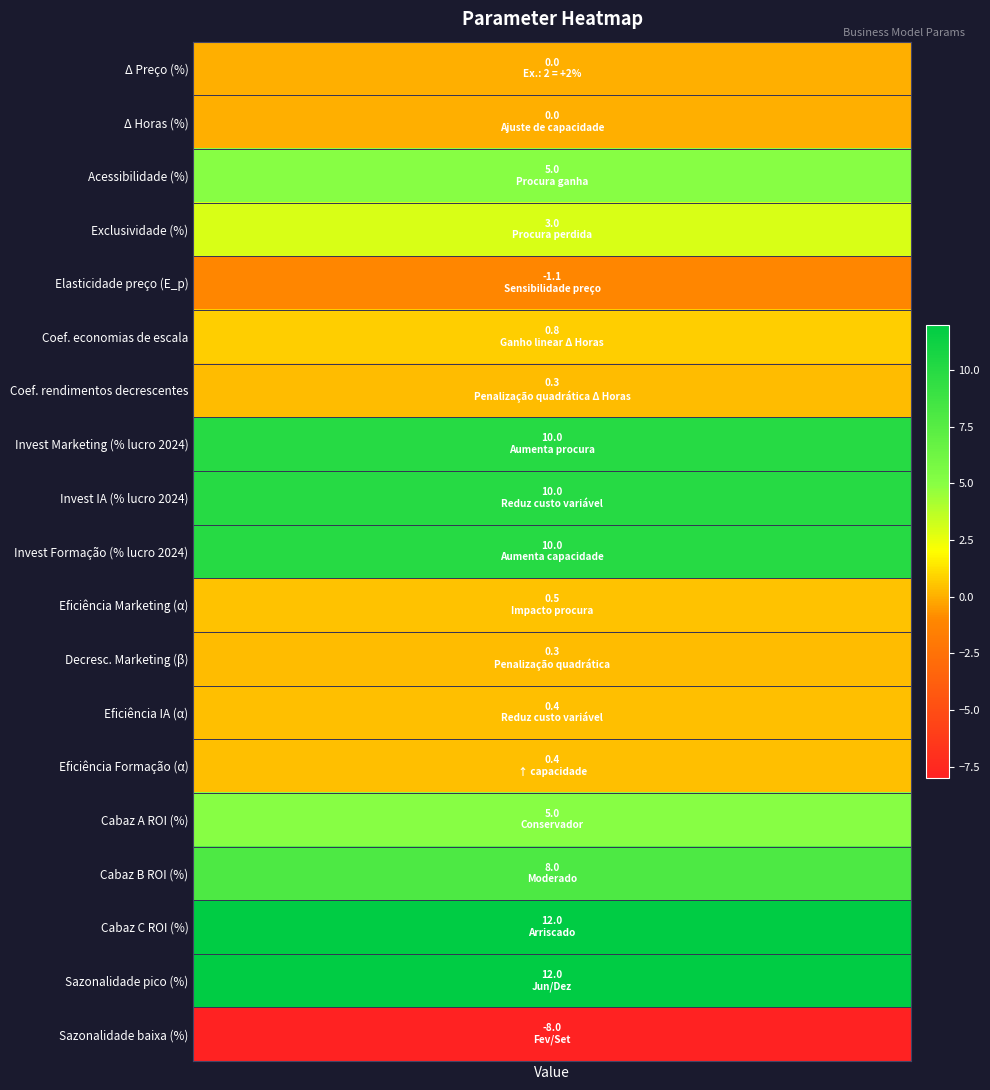

What is the difference between the second highest and second lowest values?

13.1